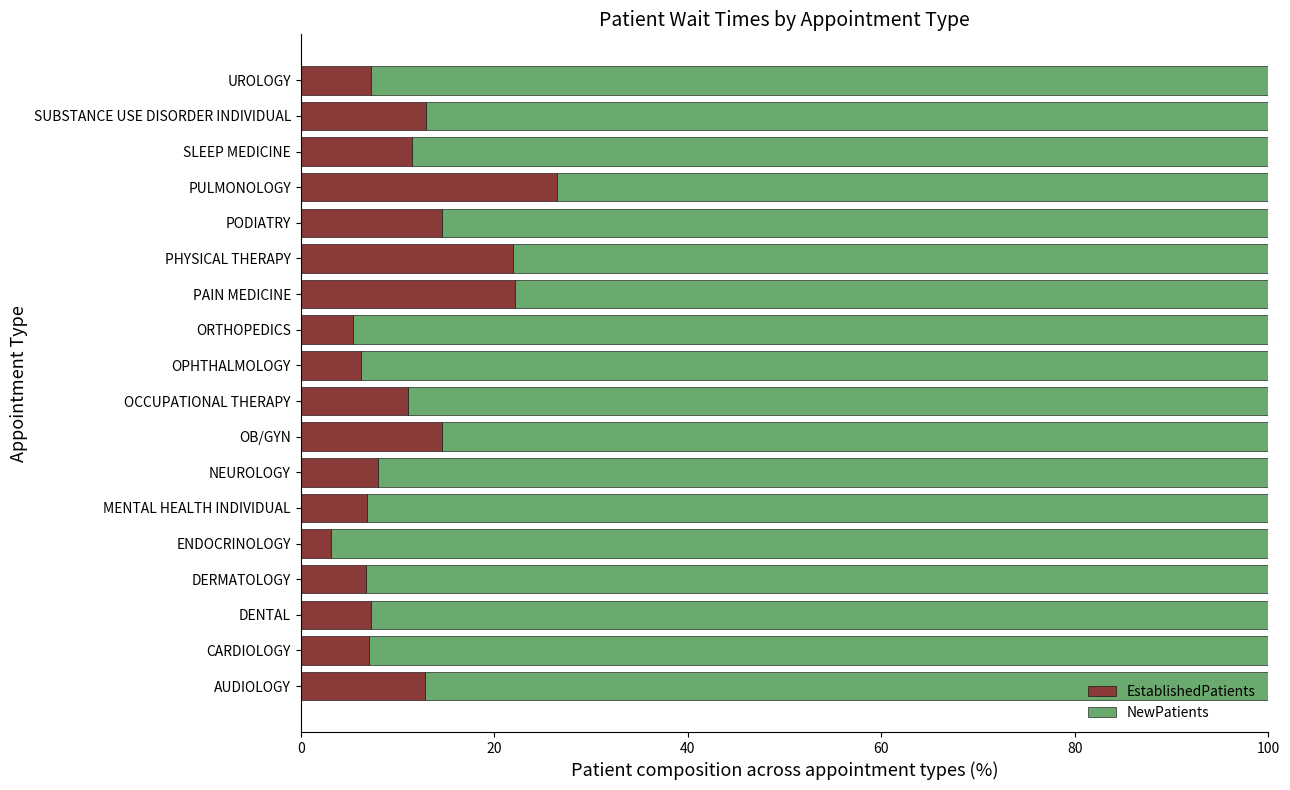

What is the sum of the EstablishedPatients values at PODIATRY and OB/GYN?

29.2